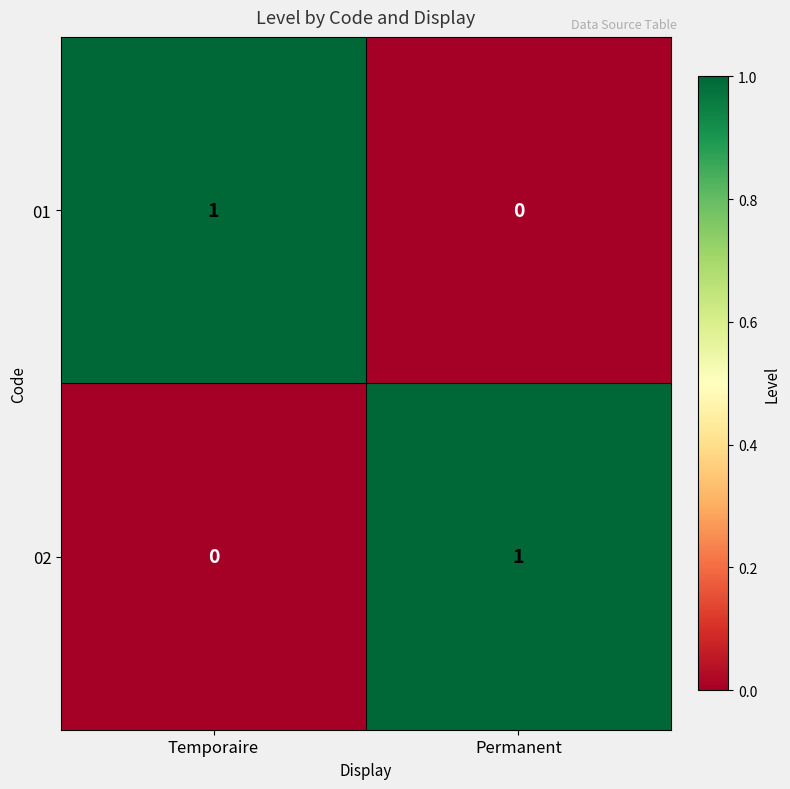

What is the difference between the highest and lowest values at Permanent?

1